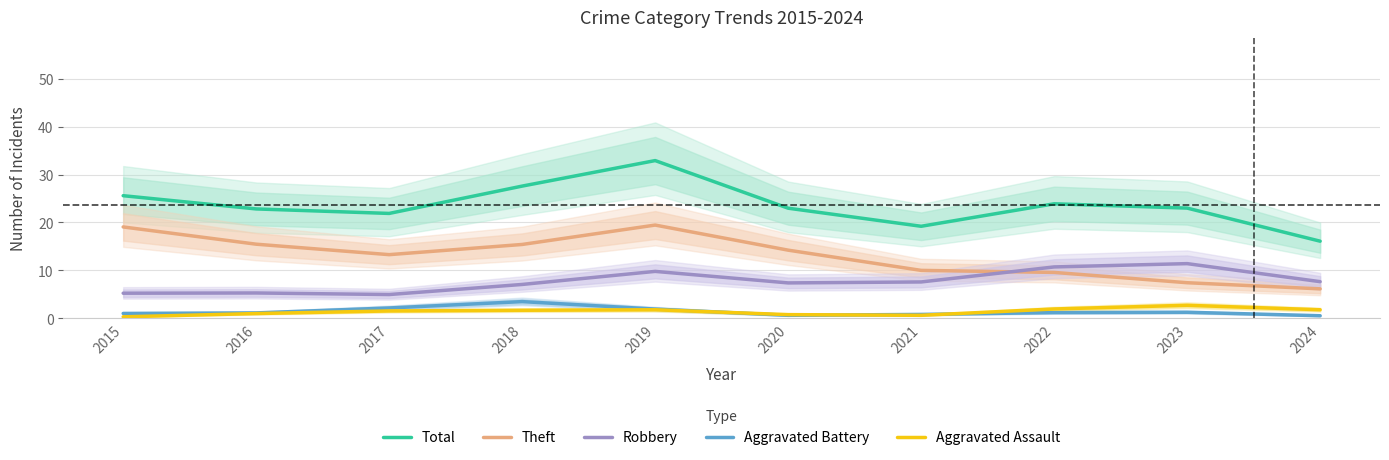

Is the value of Theft at 2021 greater than the value of Aggravated Assault at 2022?

Yes